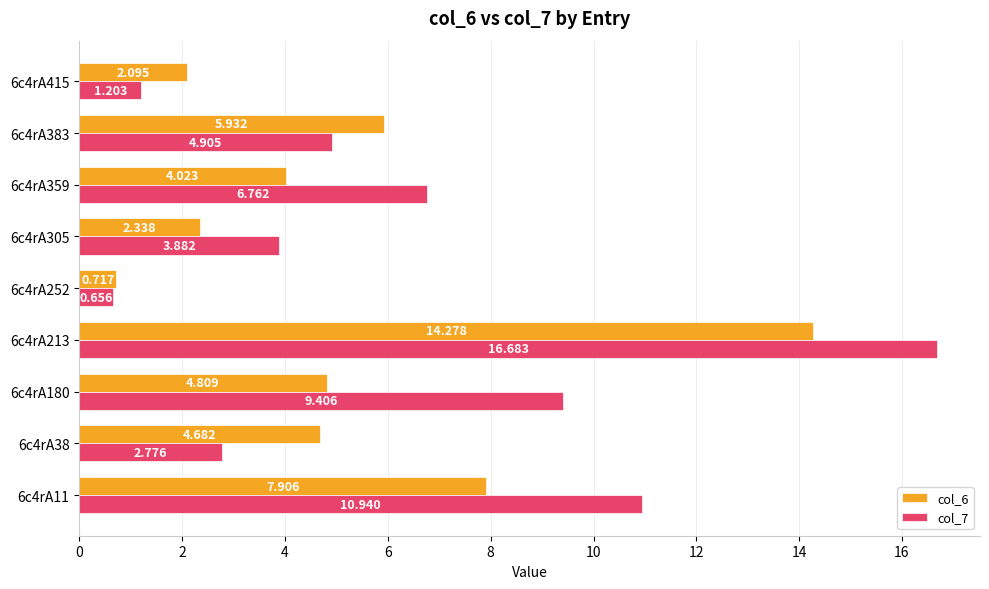

Is the value of col_7 at 6c4rA383 greater than the value of col_6 at 6c4rA415?

Yes